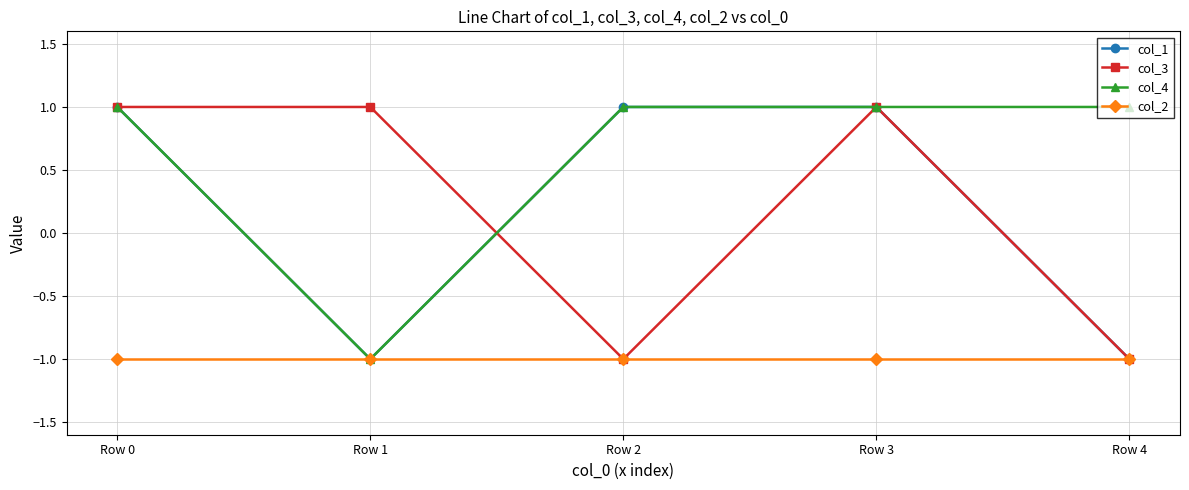

What is the smallest value displayed?

-1